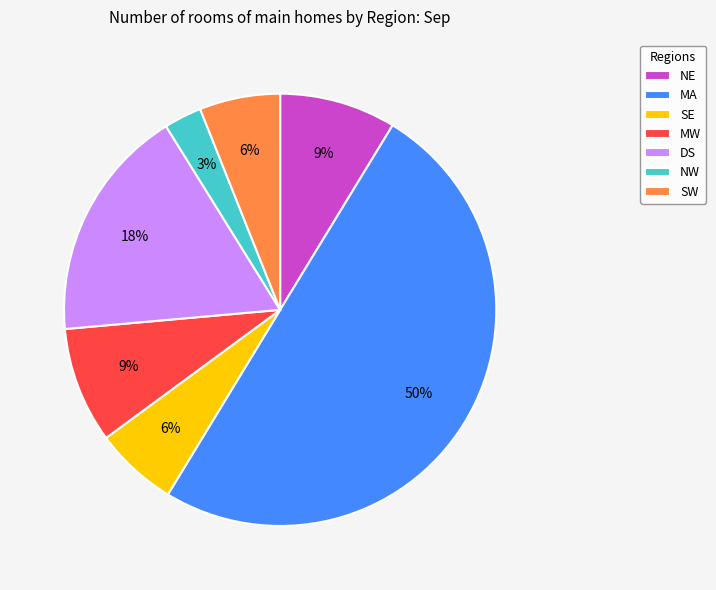

Which category has the smallest portion of the pie?

NW